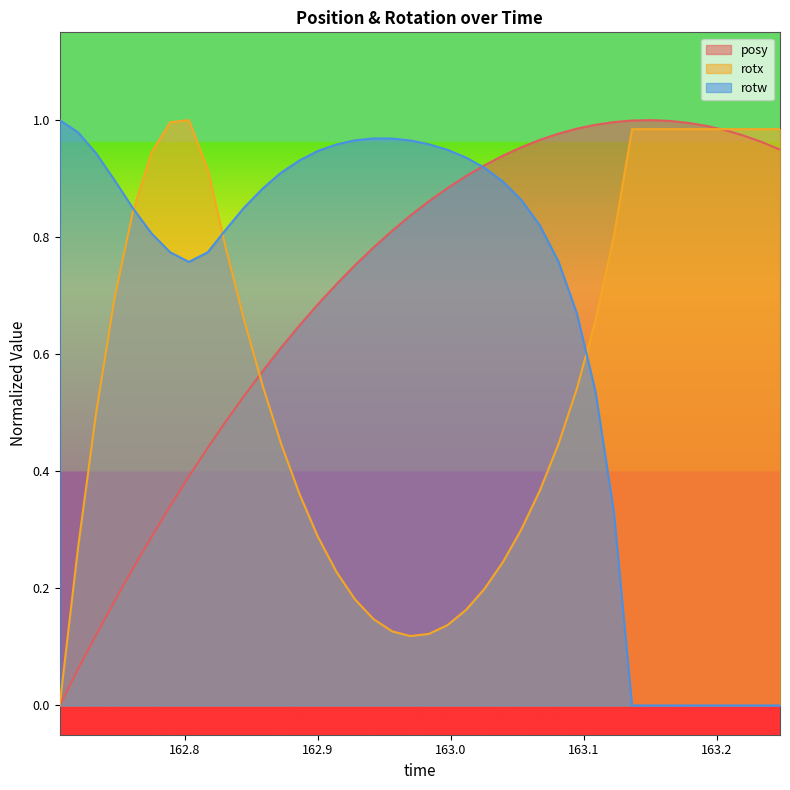

List the series in order of their overall mean, lowest first.

rotx, rotw, posy